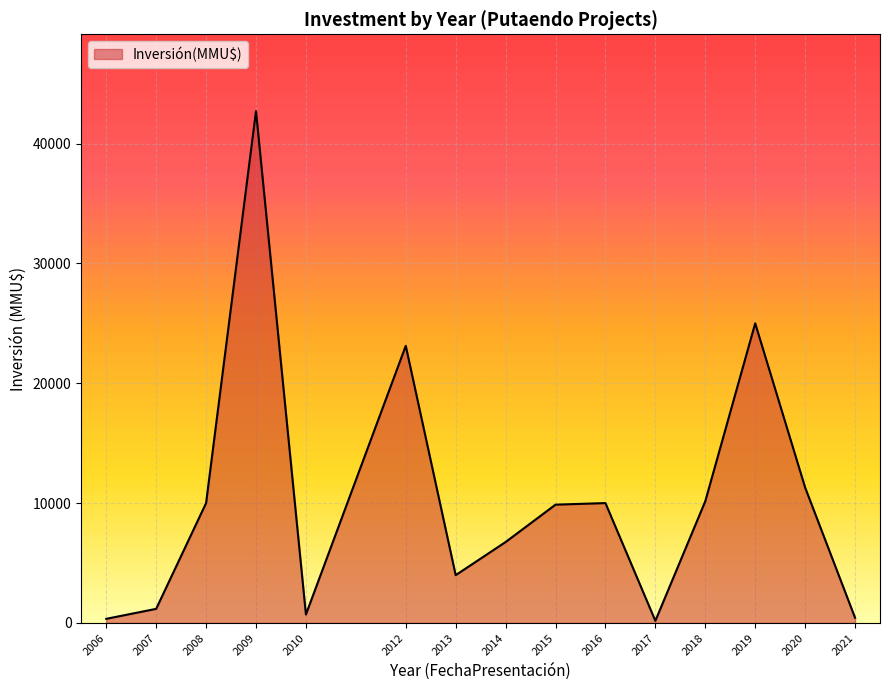

What is the difference between the maximum and second lowest values?

42376